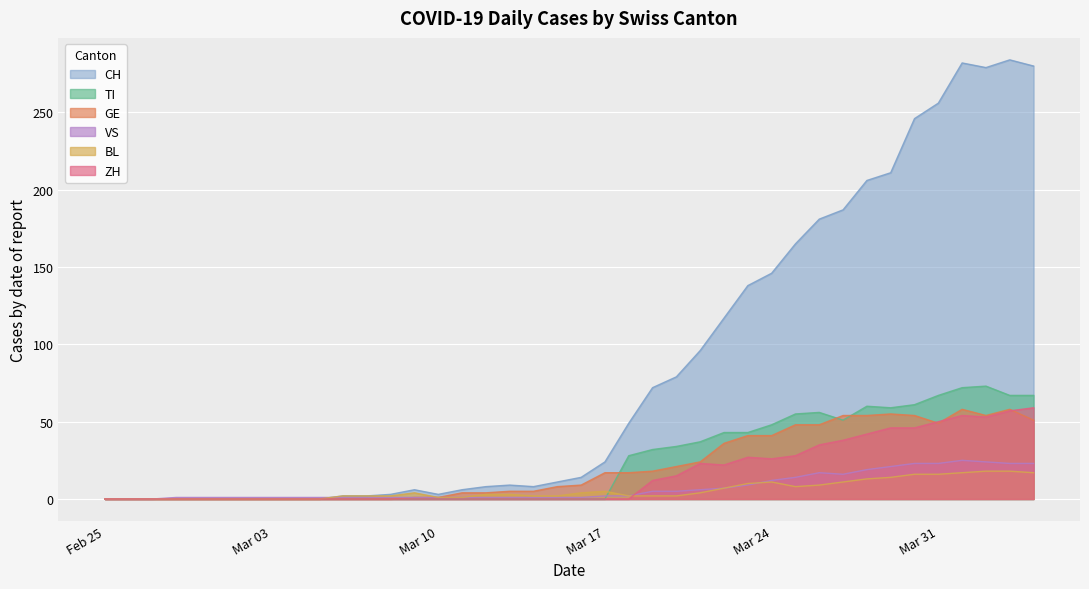

How many data points does each series have?

40